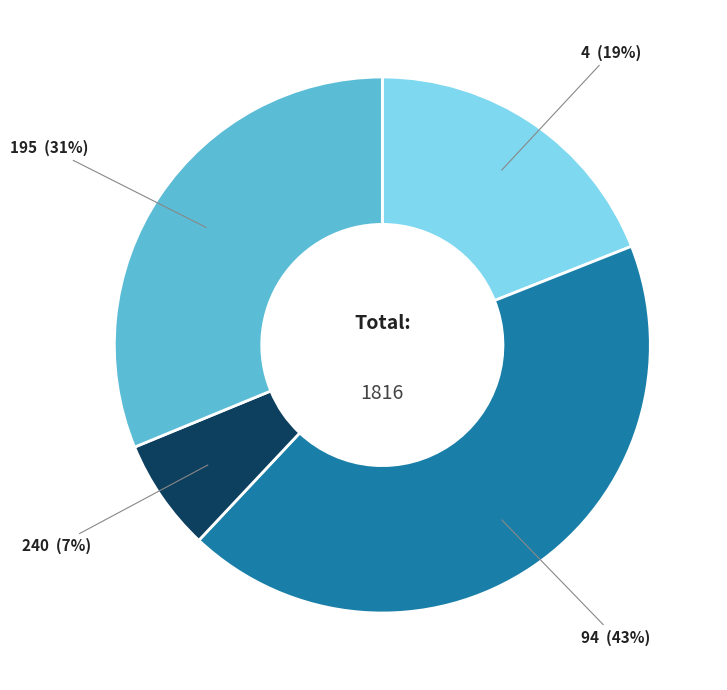

Do 4 and 240 together represent more than half of the pie?

No